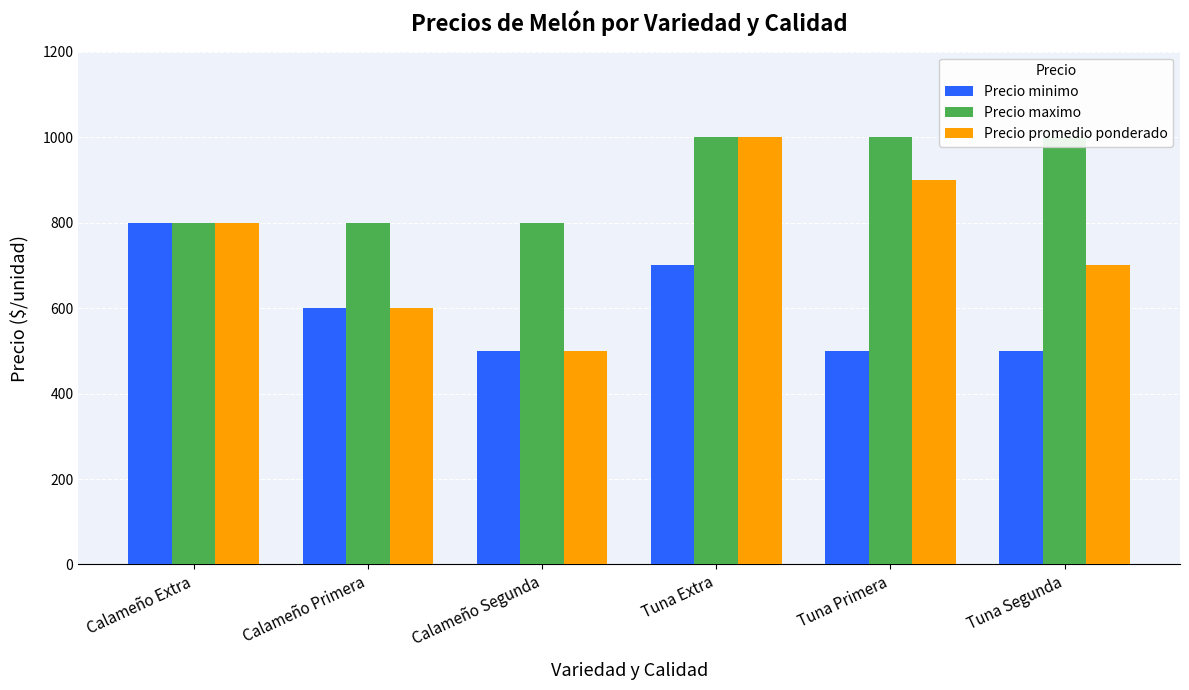

Are the bars horizontal?

No